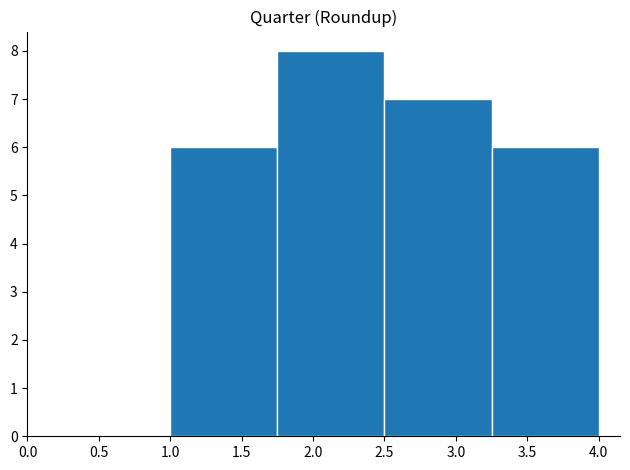

Reading left to right, transcribe this chart: for each bar, give the range it covers on the x-axis and its height. The values are not printed on the chart, so give them approximately, as read against the axis.

1.00 to 1.75: 6
1.75 to 2.50: 8
2.50 to 3.25: 7
3.25 to 4.00: 6